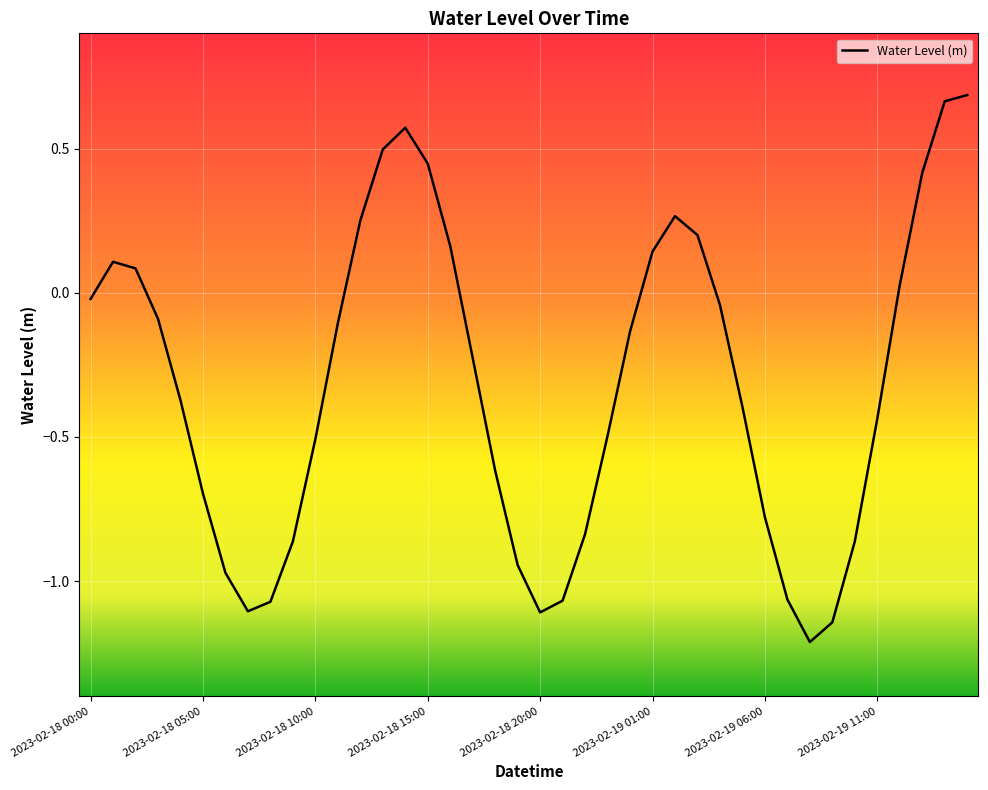

What is the difference between the maximum and minimum values?

1.9